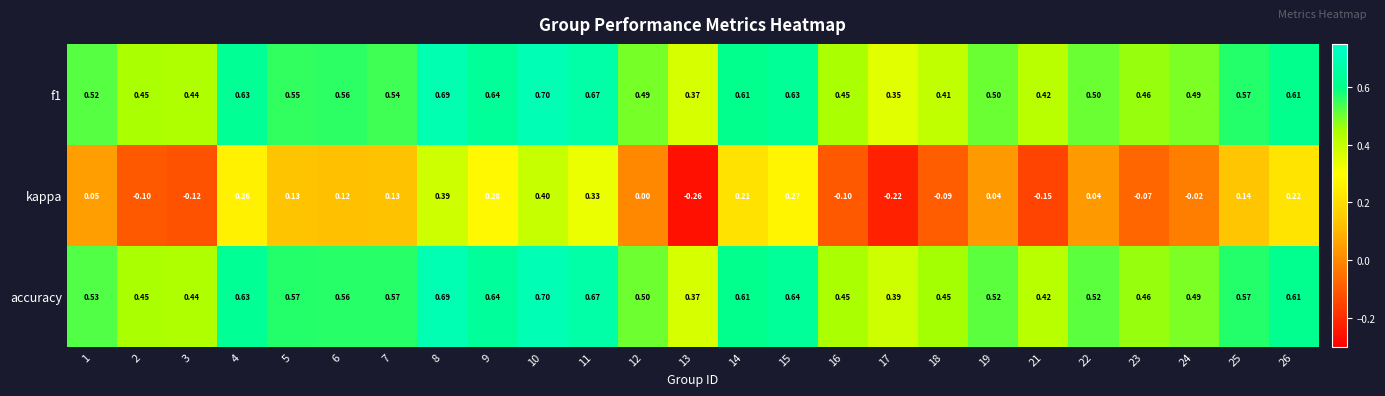

Which series has the largest total across all categories?

accuracy